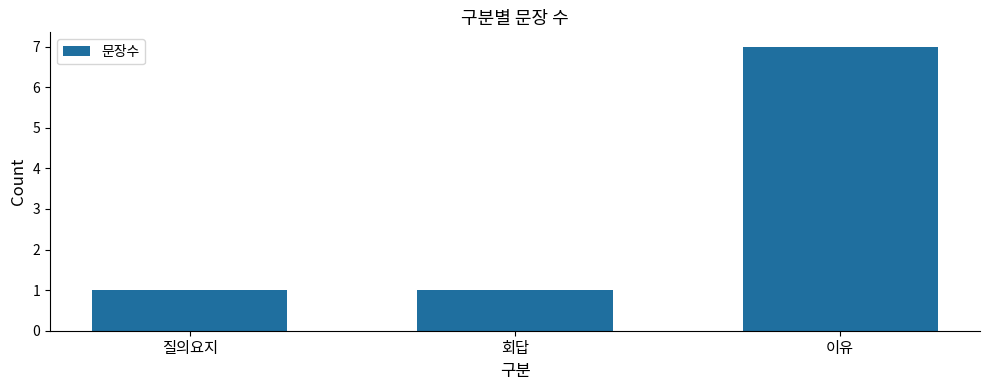

Count the number of categories in the chart.

3